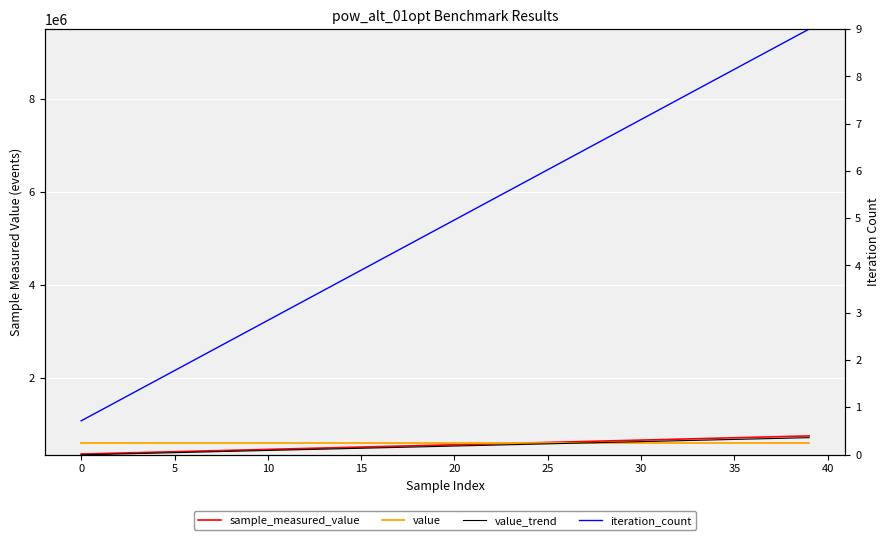

Count the number of data series in this chart.

4